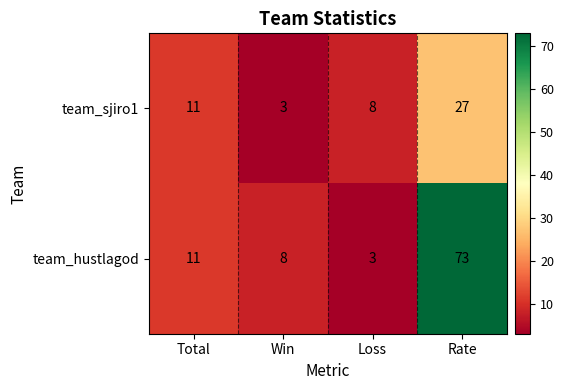

Which series has the widest spread of values?

team_hustlagod